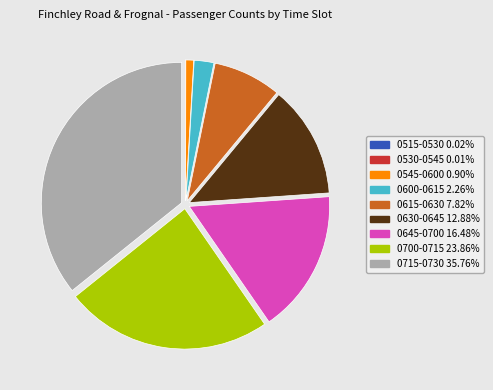

Is there a majority slice in this chart?

No